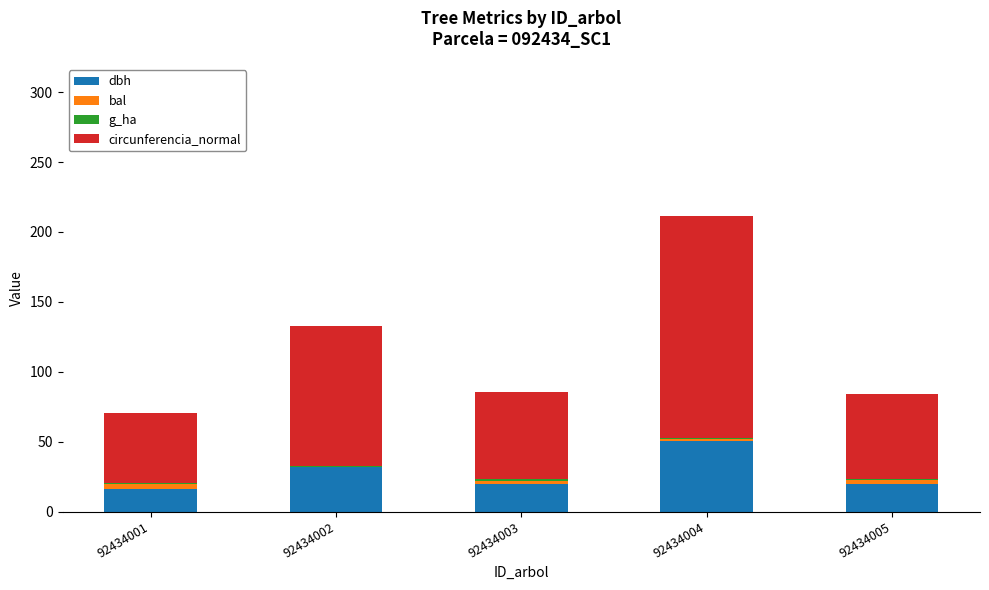

The dbh series shows 30.1 at 92434005. True or false?

False